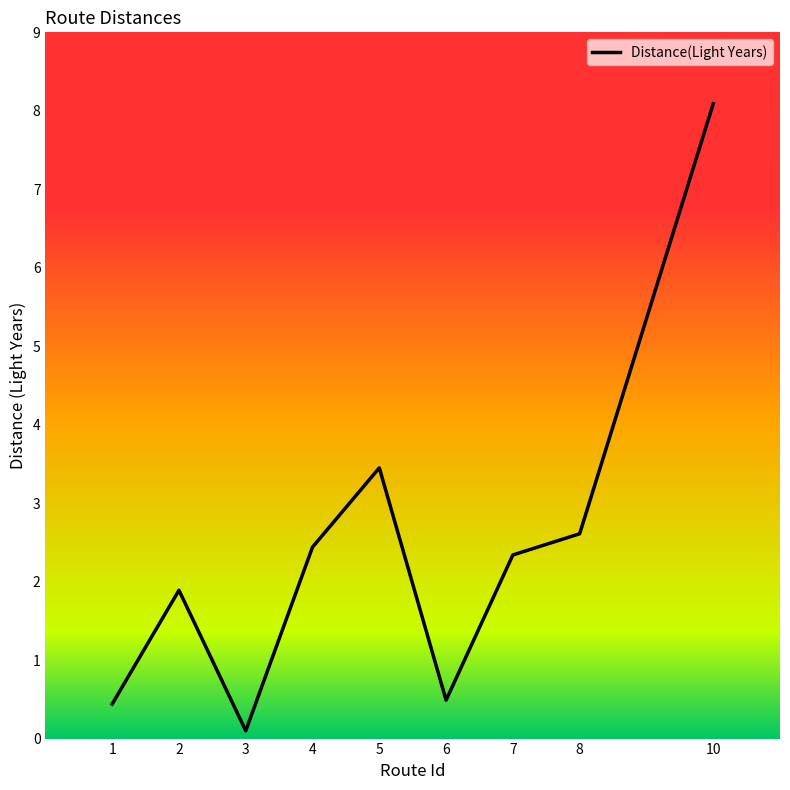

At which label is the value closest to 4?

5